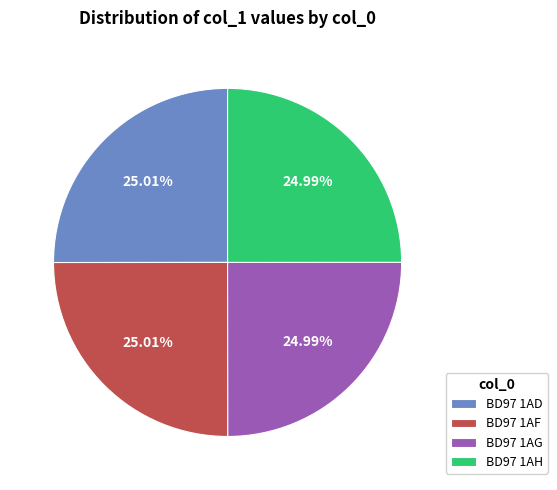

Approximately how many times larger is the value at BD97 1AD compared to BD97 1AG?

1.0